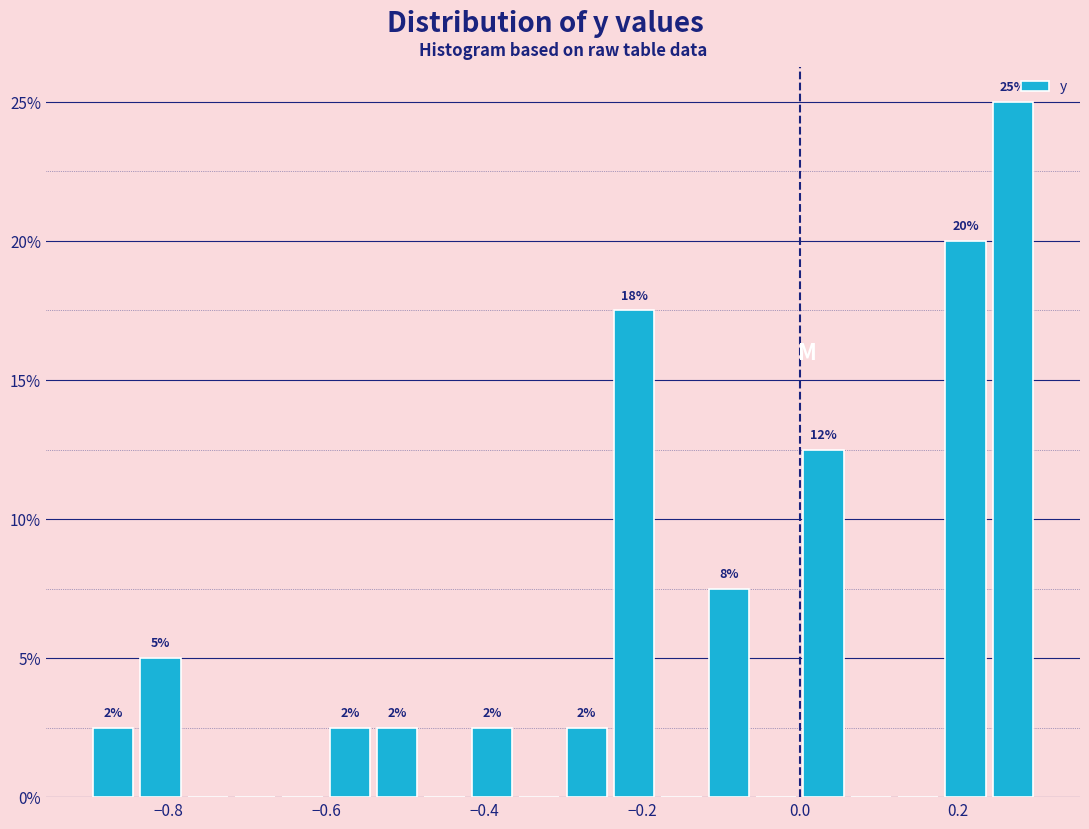

Around what value on the x-axis is the tallest bar? Give the approximate position of its centre, as read against the axis.

0.28